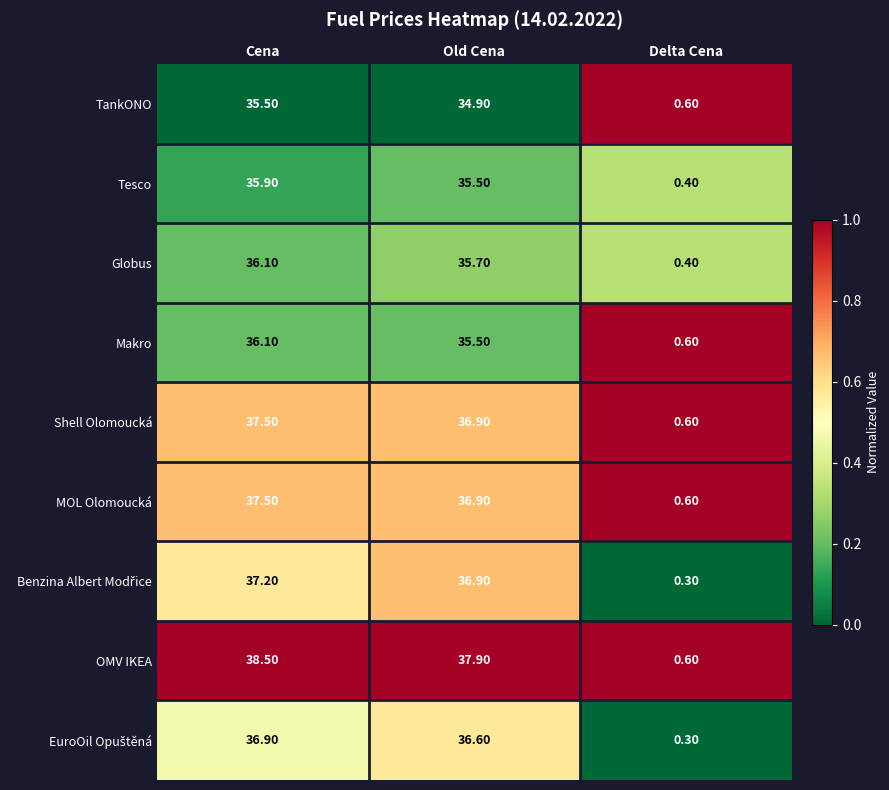

What is the spread (max minus min) of values at Delta Cena?

0.3